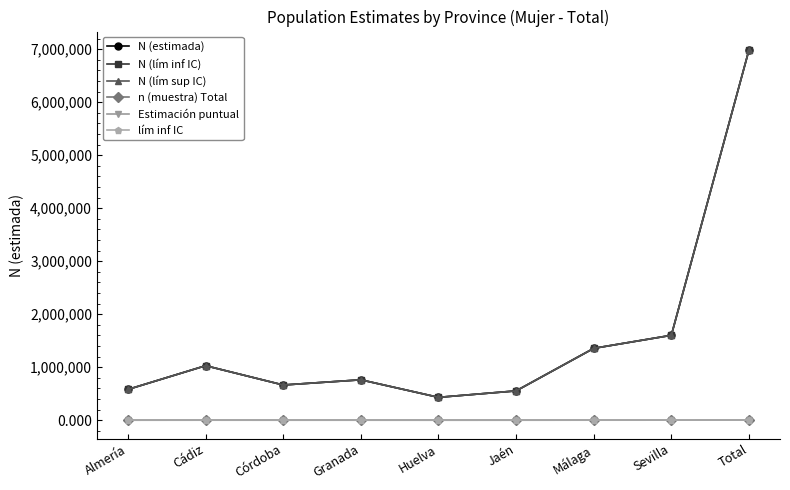

What is the difference between the highest and lowest values at Total?

6985087.5